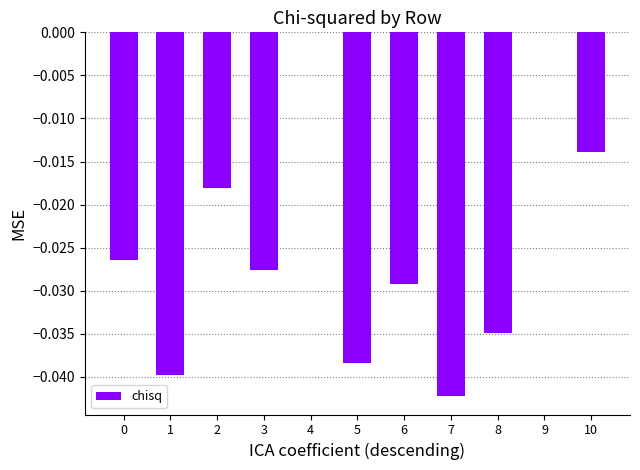

The chart shows a value of -0.1 at 7. True or false?

False